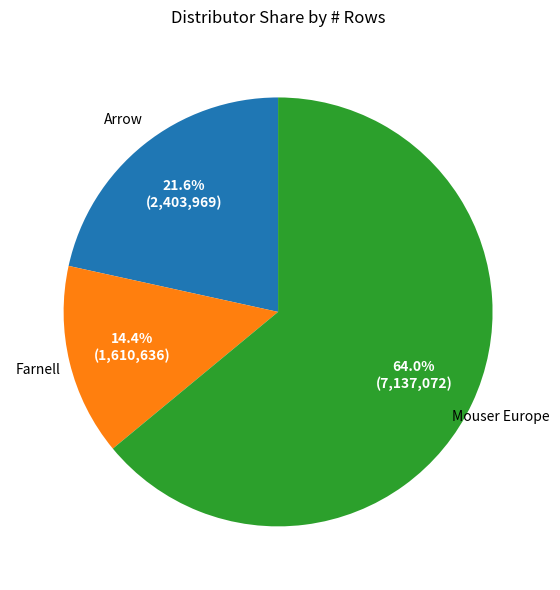

Is there a majority slice in this chart?

Yes